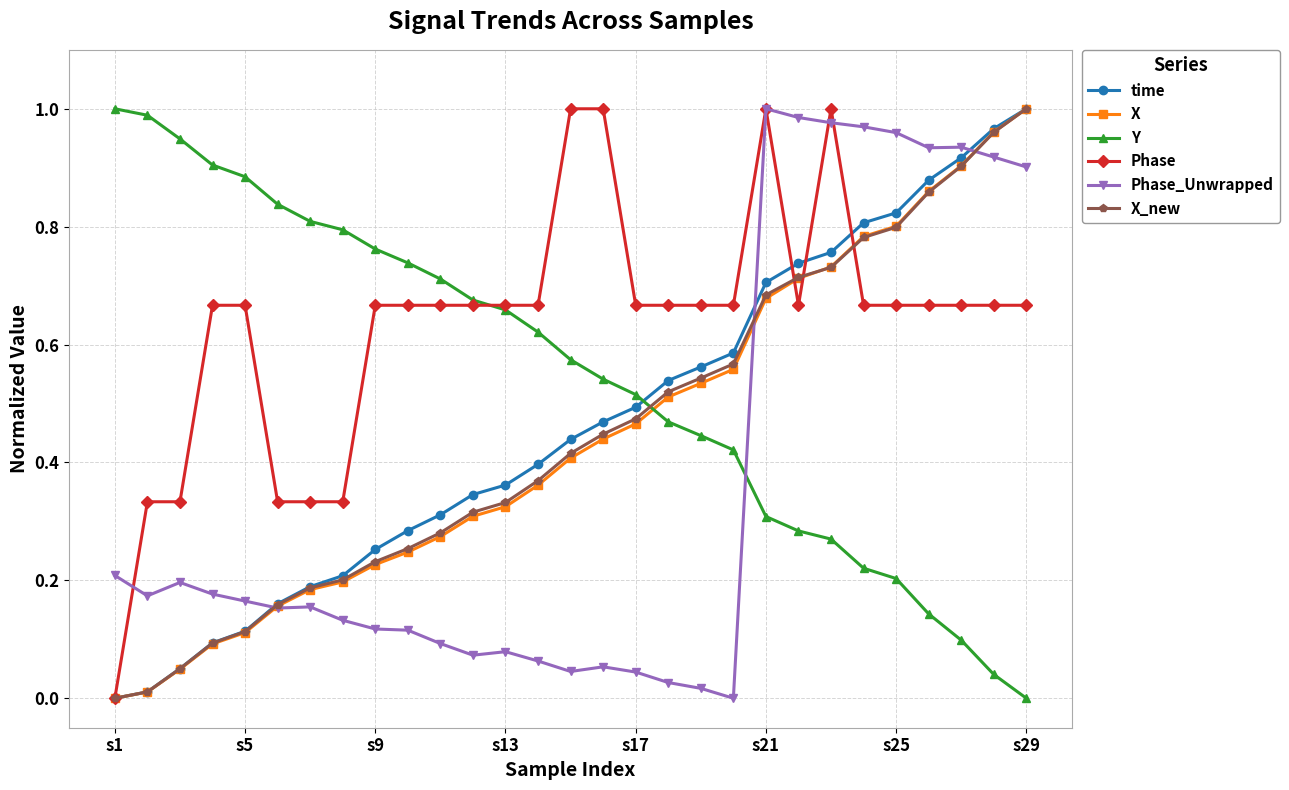

True or false: X and Phase intersect in this chart.

True